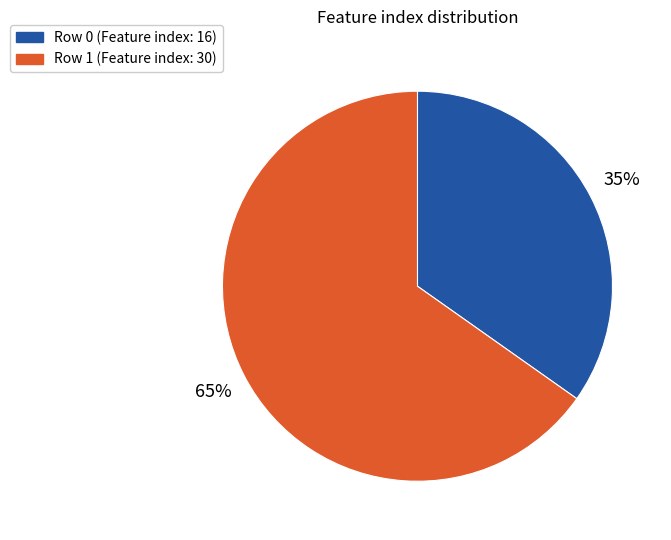

To the nearest percent, what is the average slice percentage?

50%